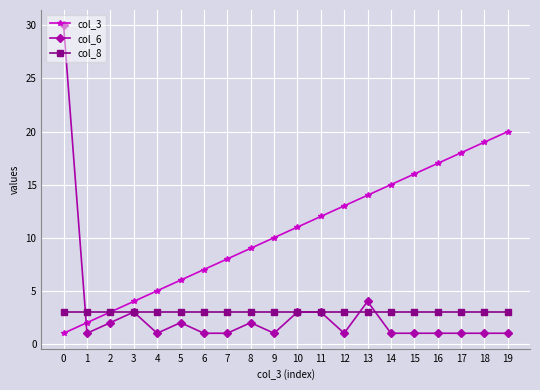

What is the total value across all series at 16?

21